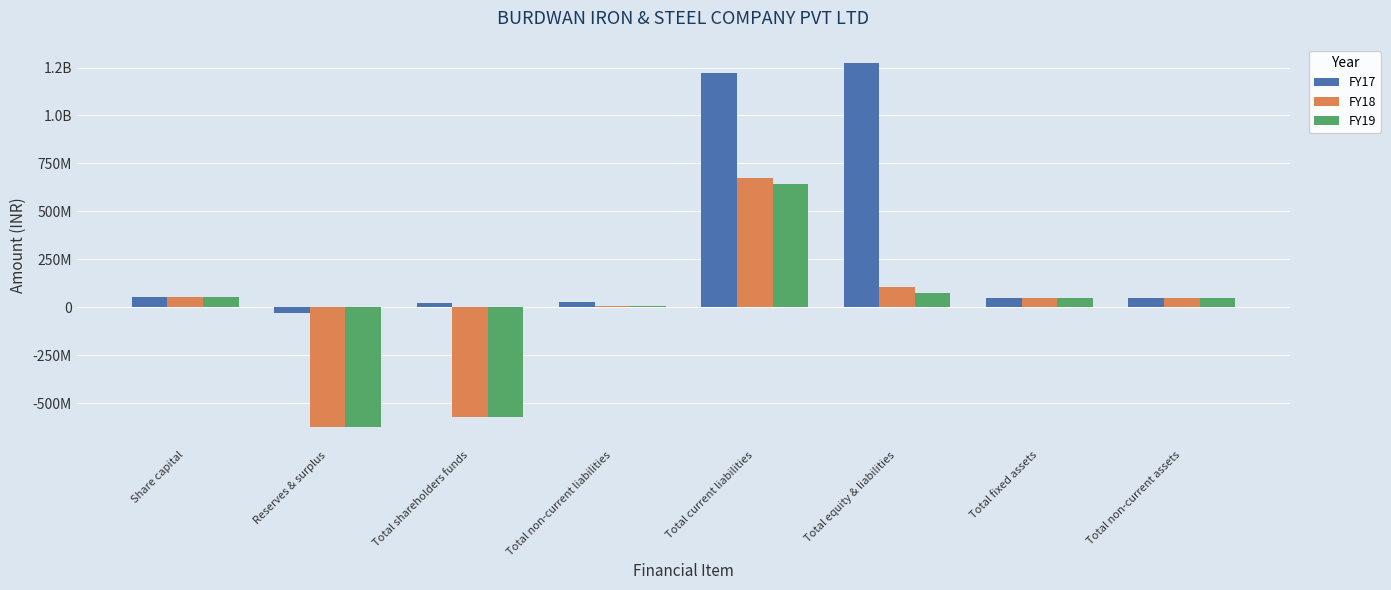

Does the chart contain stacked bars?

No